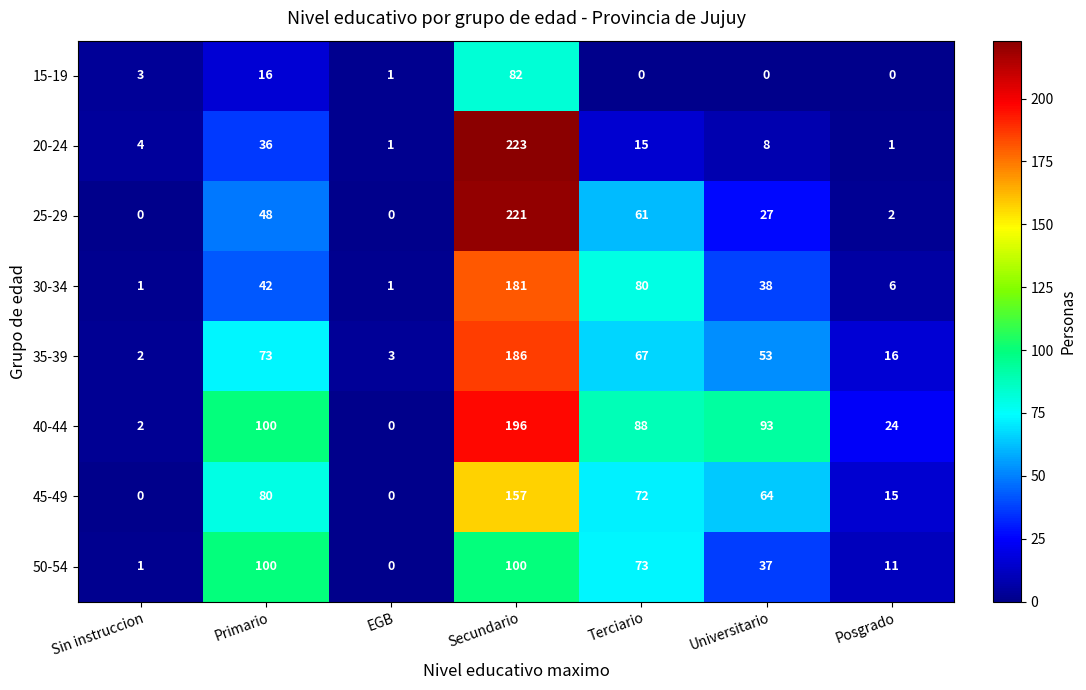

What is the highest value of the 45-49 series?

157